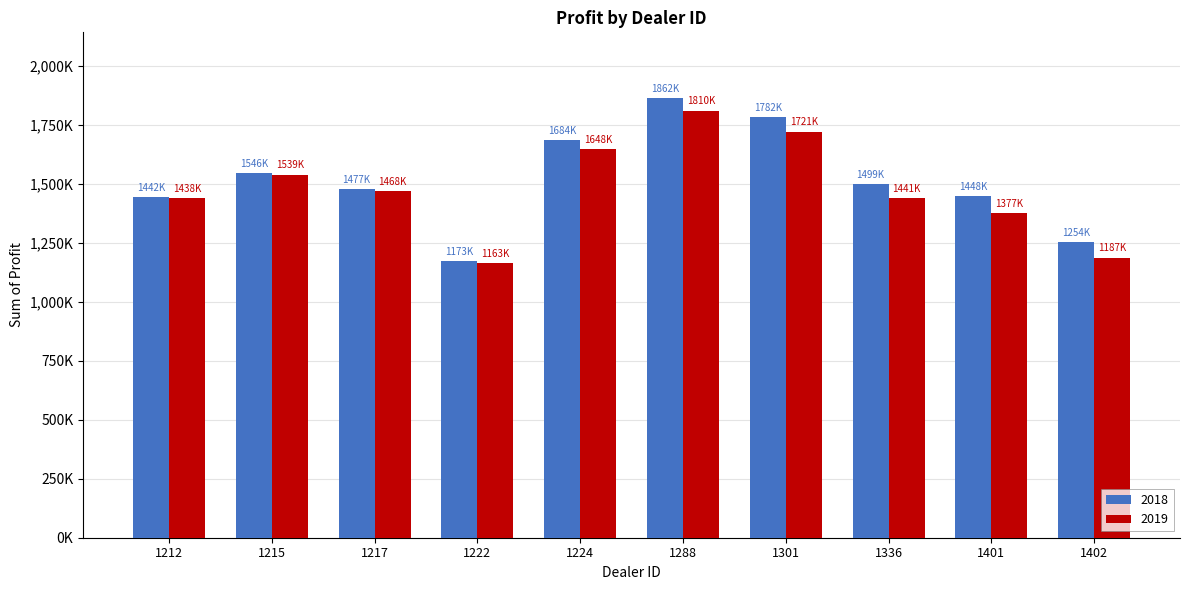

What is the lowest value of the 2019 series?

1163362.5